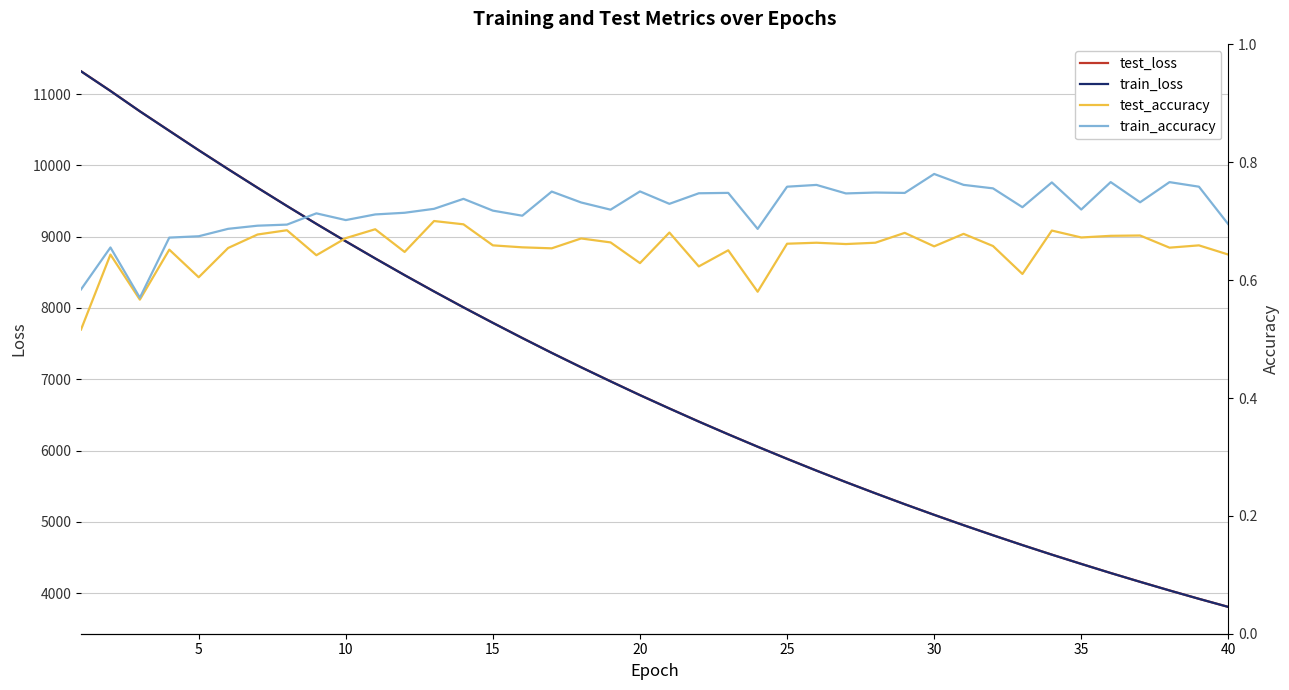

The value of train_loss at 40 is 2301.2. True or false?

False